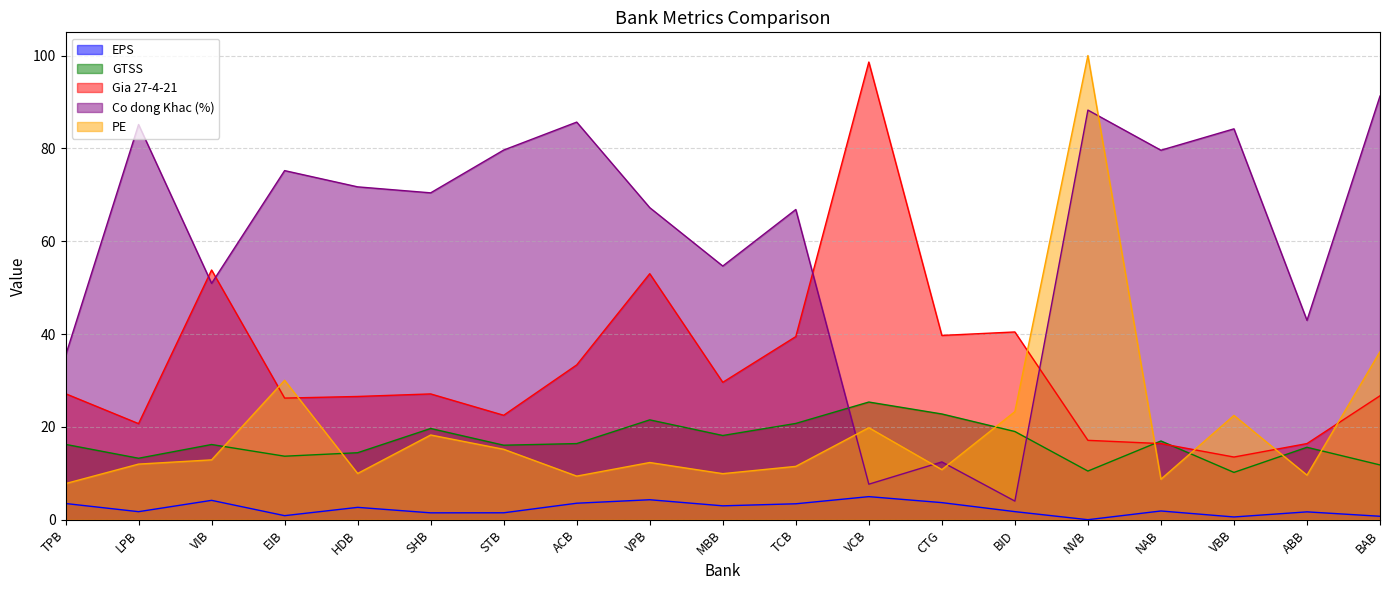

How many data points in EPS are above 1?

15